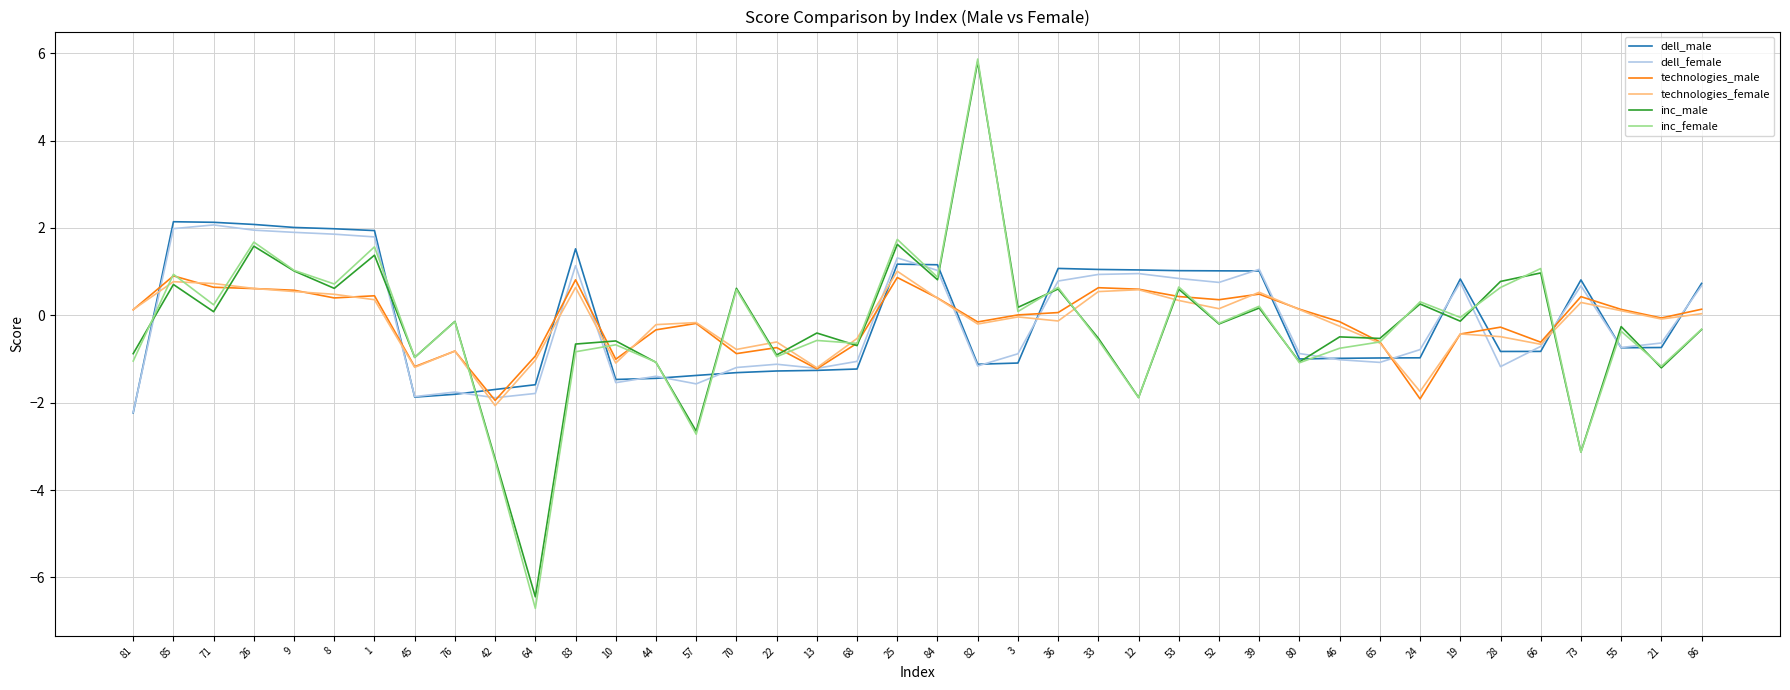

Which label corresponds to the largest value in the chart?

82